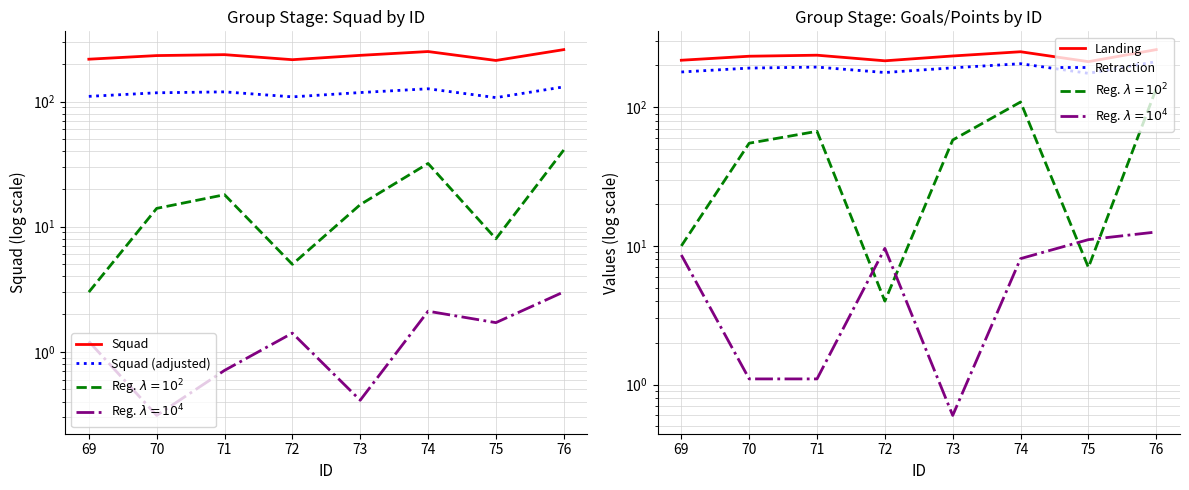

After their last crossing, which series has the higher values: Reg. $\lambda=10^4$ or Reg. $\lambda=10^2$?

Reg. $\lambda=10^2$